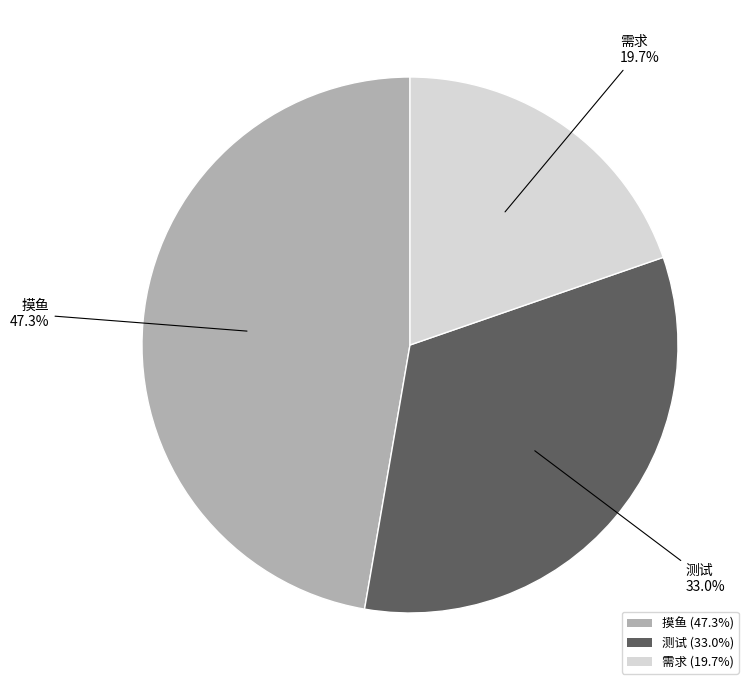

Does any single category account for the majority?

No